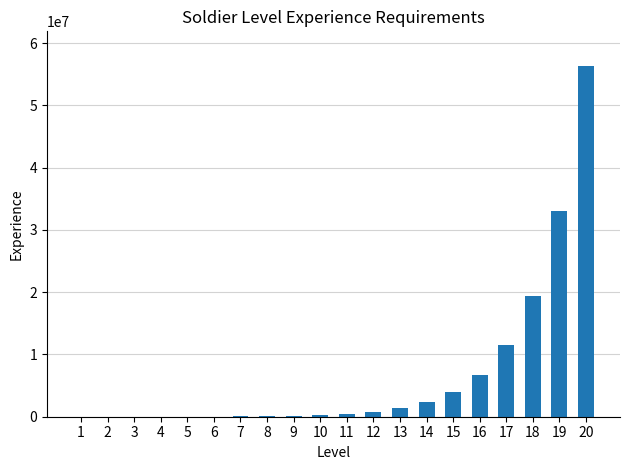

Are the bars horizontal?

No